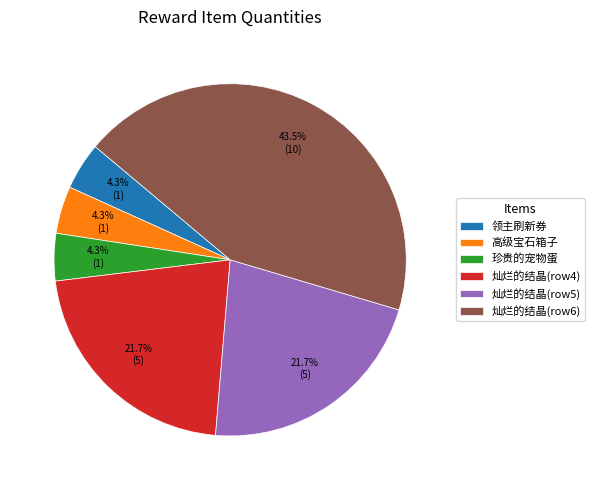

To the nearest percent, what is the average slice percentage?

17%